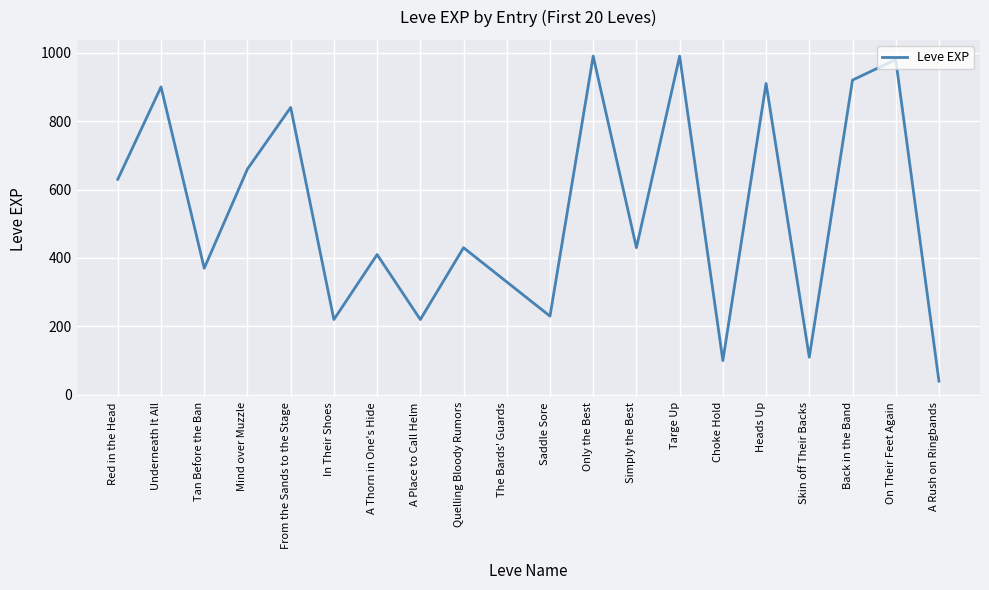

What is the approximate value at The Bards' Guards, to the nearest 10?

330